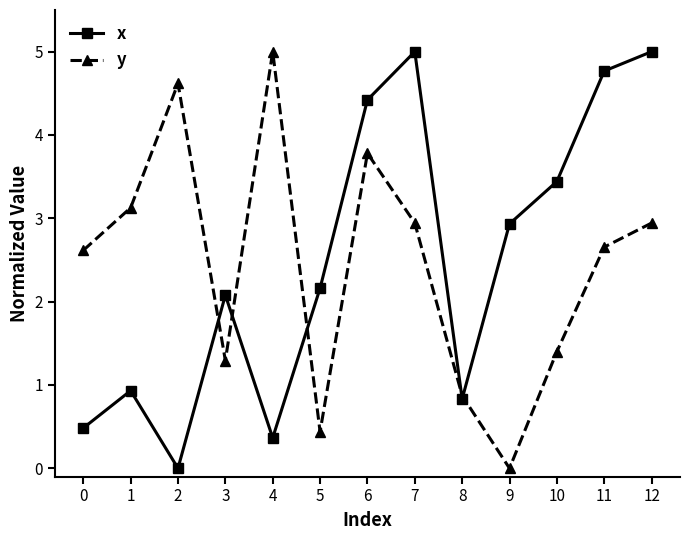

Reading right to left, list all the values displayed in this chart.

x: 12=5.0	11=4.8	10=3.4	9=2.9	8=0.8	7=5.0	6=4.4	5=2.2	4=0.4	3=2.1	2=0.0	1=0.9	0=0.5
y: 12=2.9	11=2.7	10=1.4	9=0.0	8=0.9	7=2.9	6=3.8	5=0.4	4=5.0	3=1.3	2=4.6	1=3.1	0=2.6